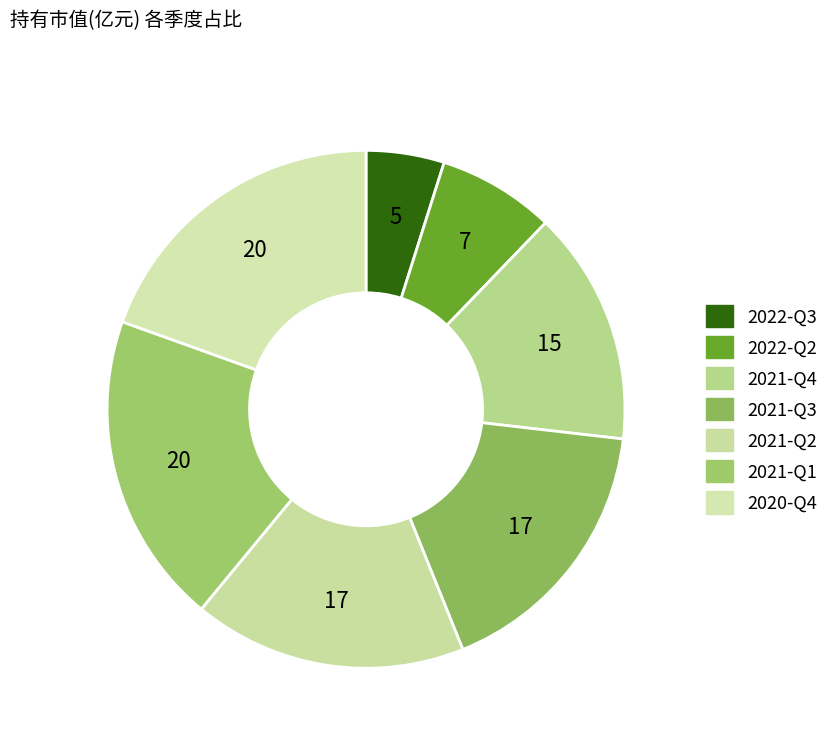

To the nearest percent, what is the difference between the largest and smallest slice percentages?

15%